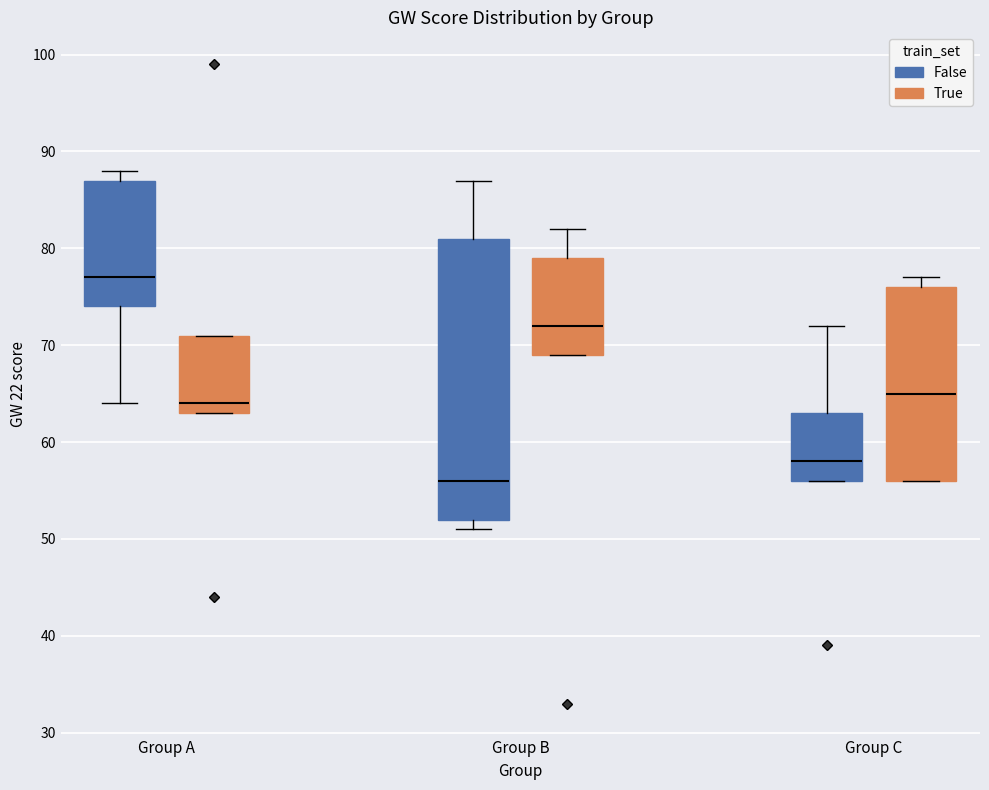

Which box has the highest median line?

Group A (False)